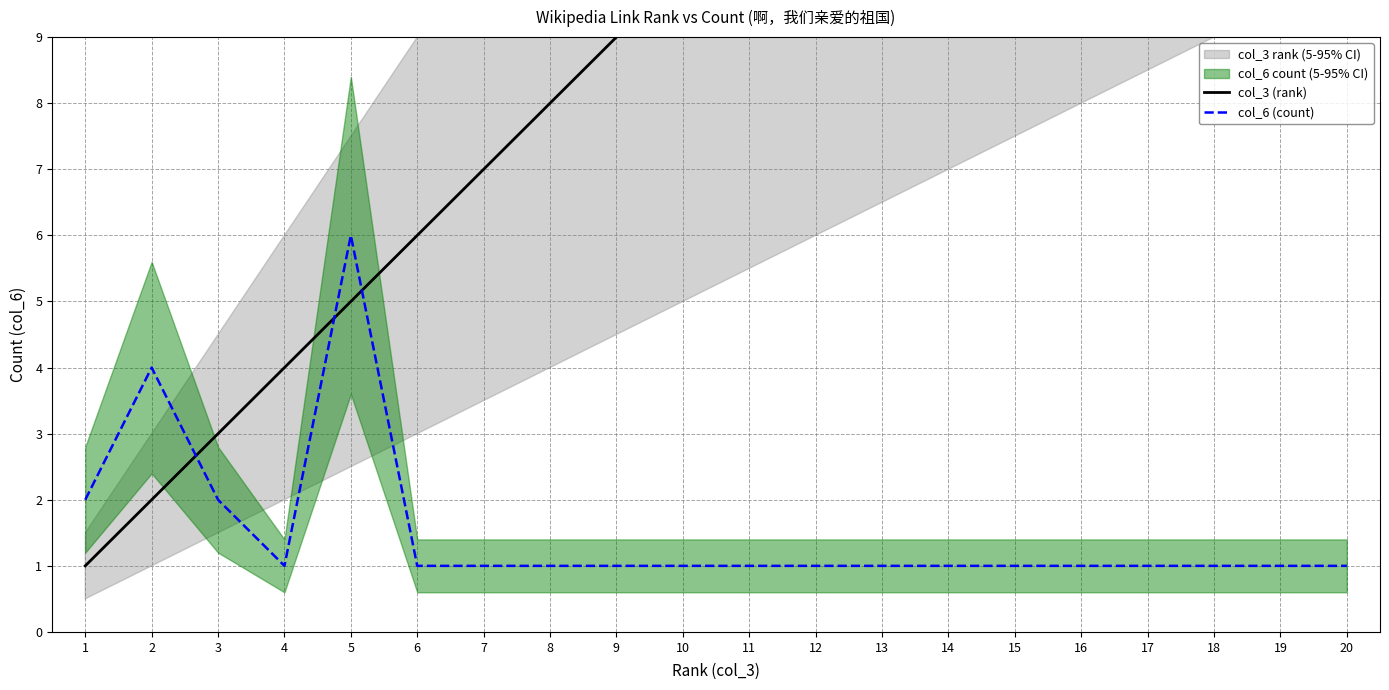

Between 18 and 3, which is larger?

18